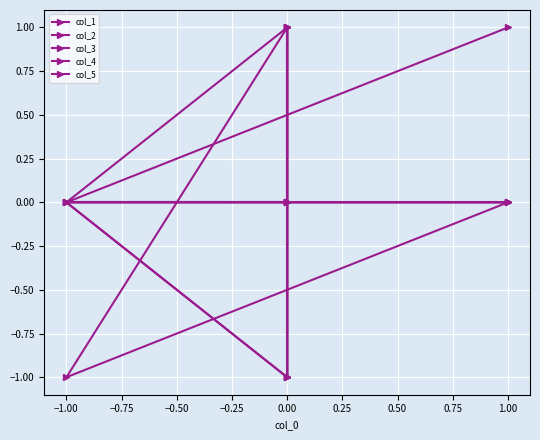

Which series has the largest range (max minus min)?

col_1